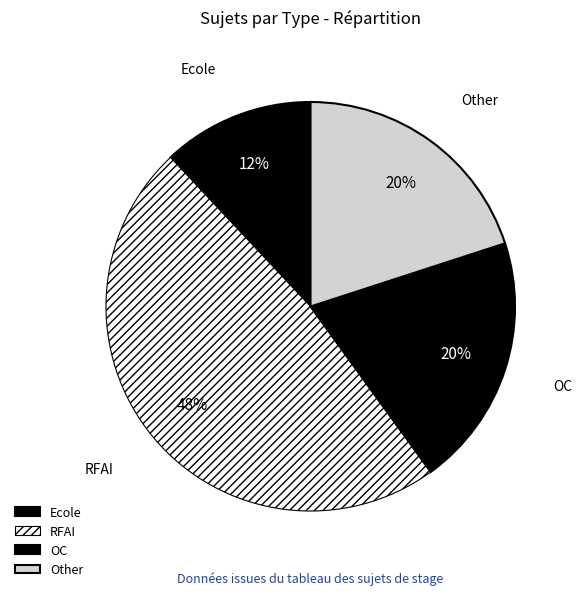

How many slices are in this pie chart?

4